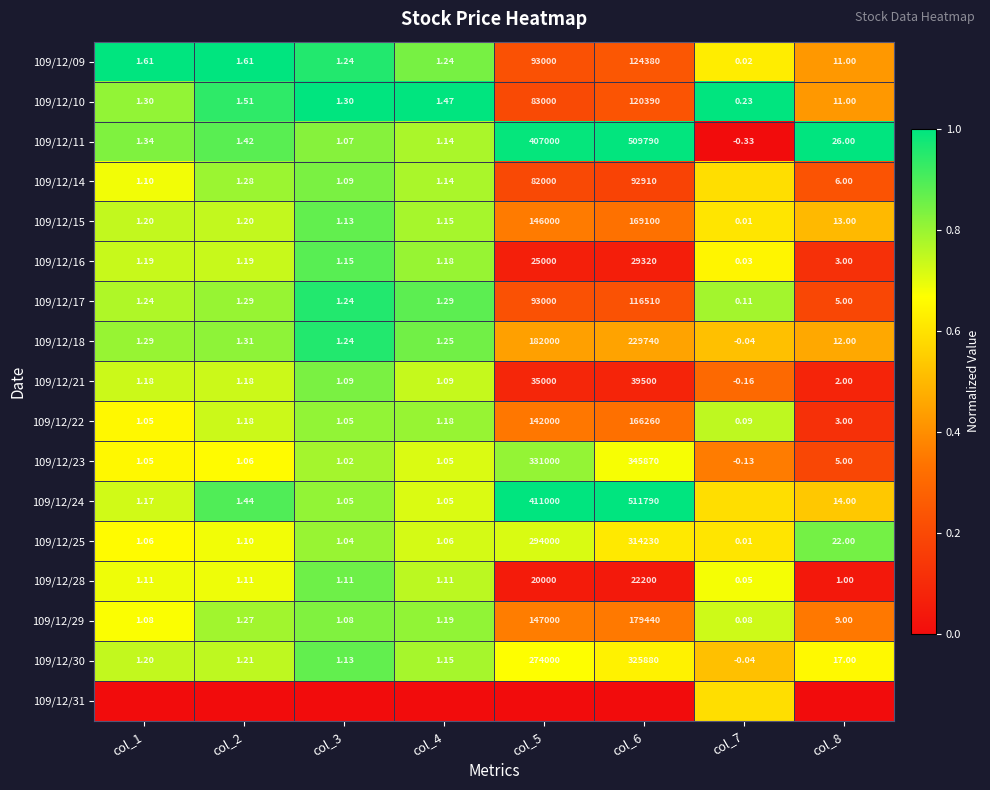

Is the value of 109/12/25 at col_8 greater than the value of 109/12/18 at col_5?

No